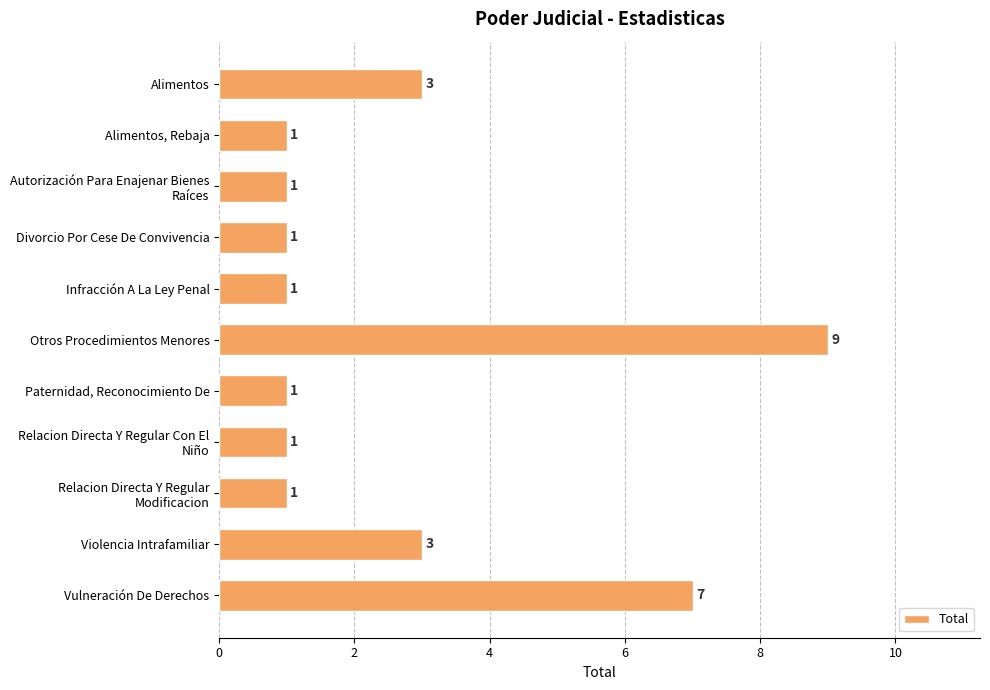

What is the greatest value displayed?

9